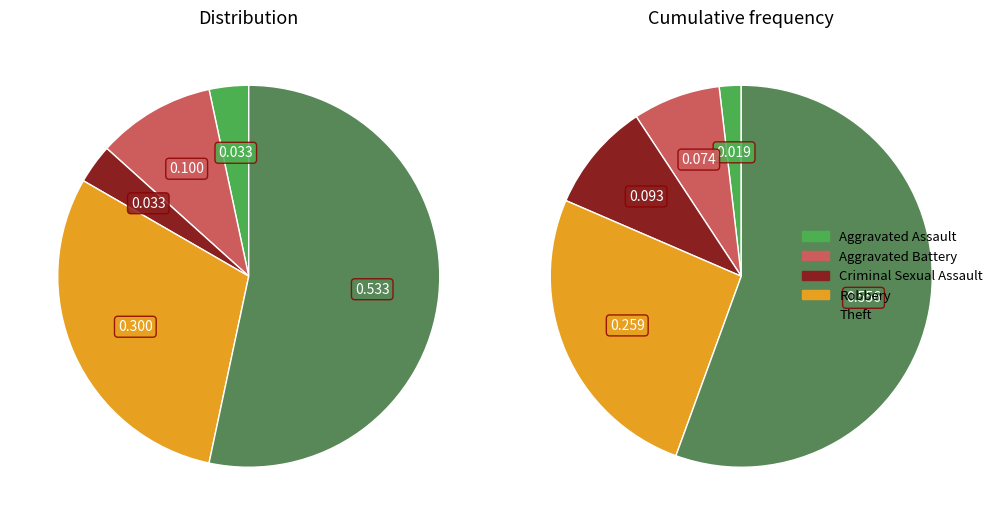

Combined, do Aggravated Battery and Criminal Sexual Assault account for over 50%?

No